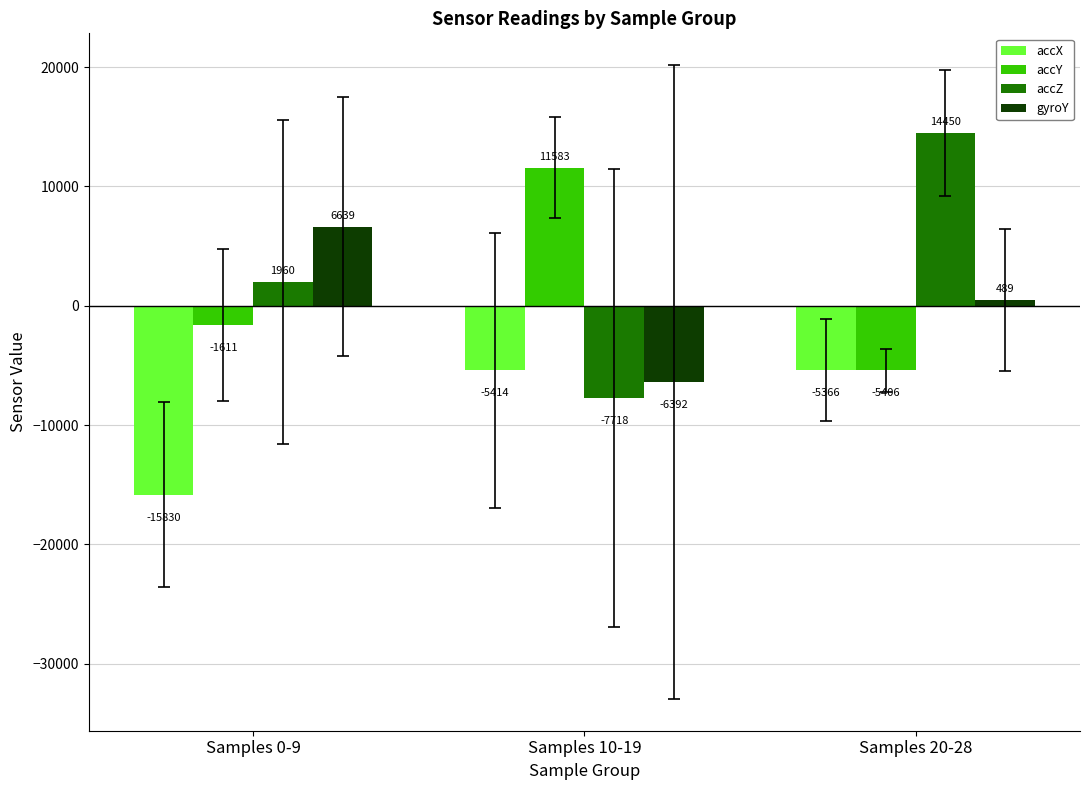

Are the bars horizontal?

No